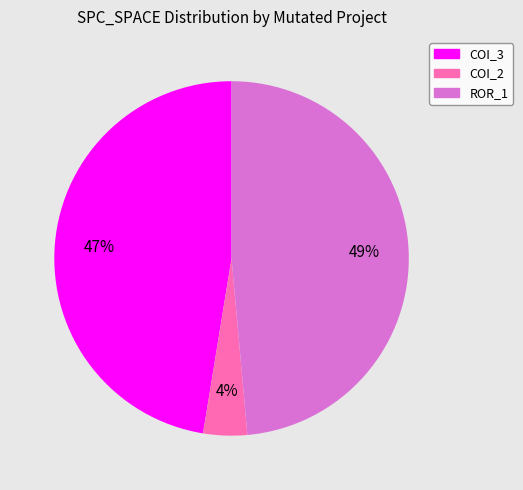

To the nearest percent, what is the difference between the largest and smallest slice percentages?

45%